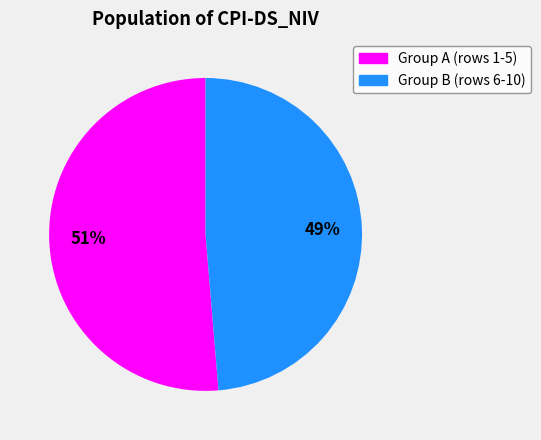

Does any single category account for the majority?

Yes